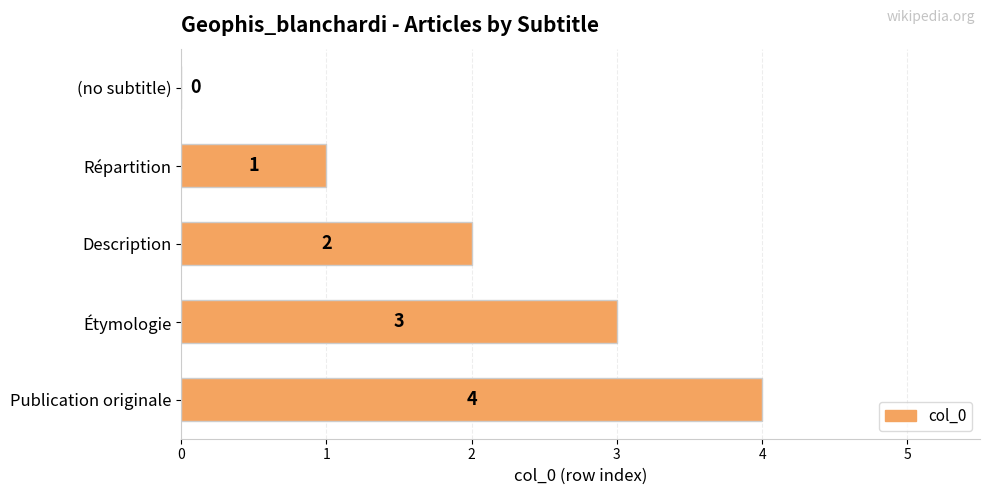

Between Répartition and Publication originale, which is larger?

Publication originale